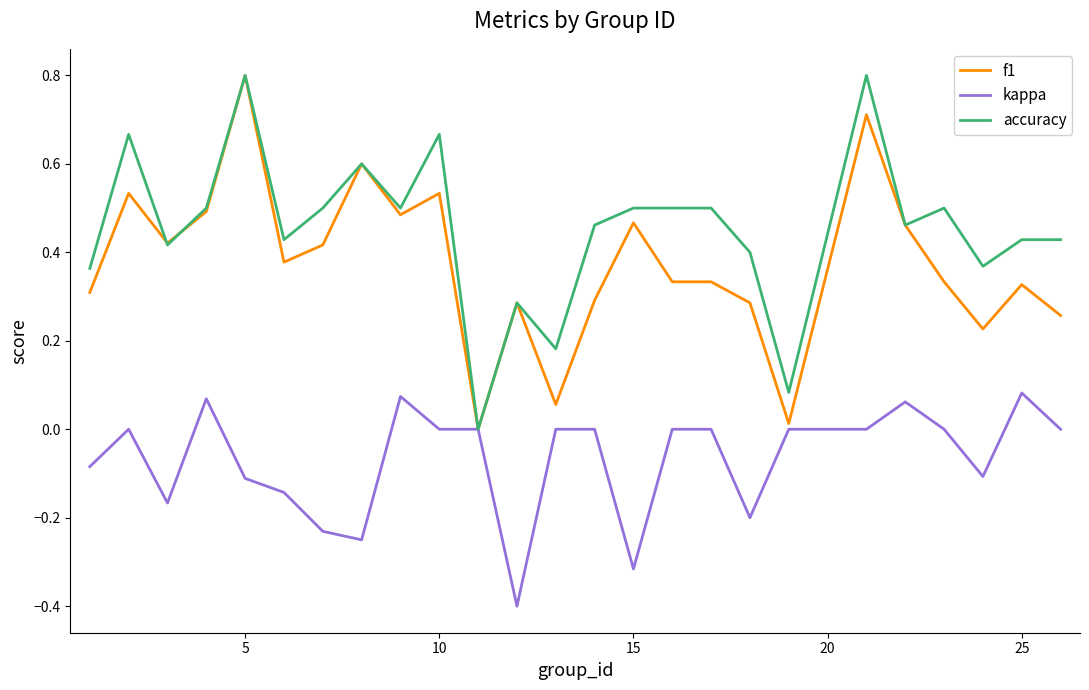

What are all the series names shown in the legend?

f1, kappa, accuracy